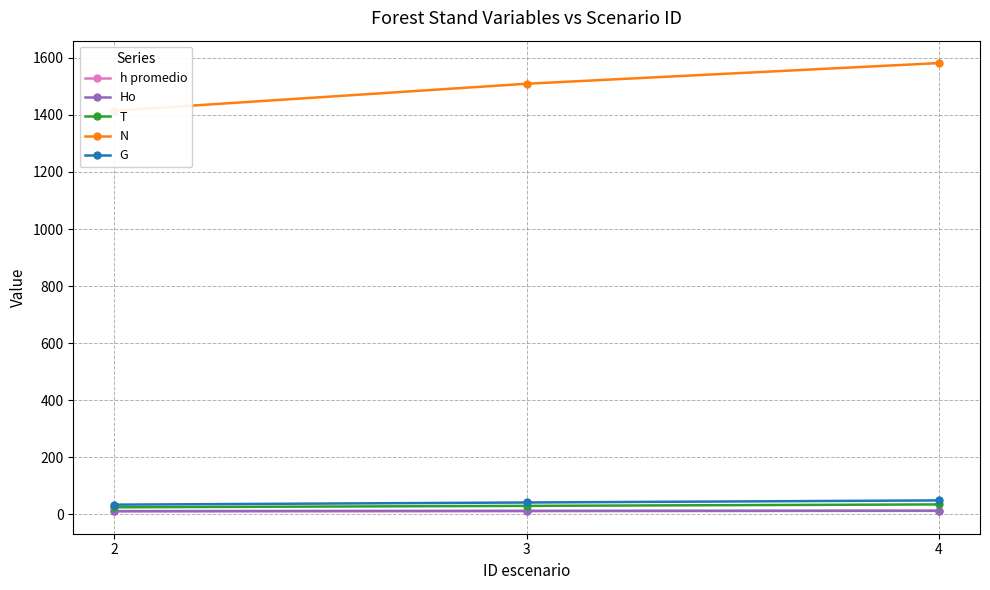

What are all the series names shown in the legend?

h promedio, Ho, T, N, G